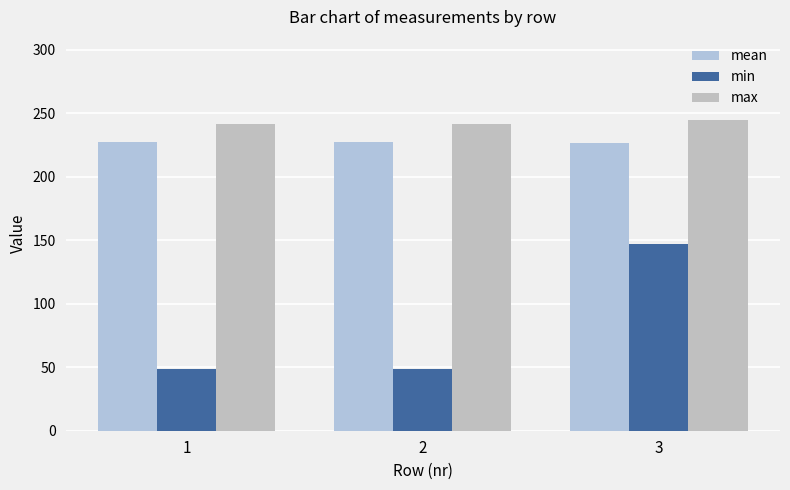

Where is max nearest to the value 242?

1